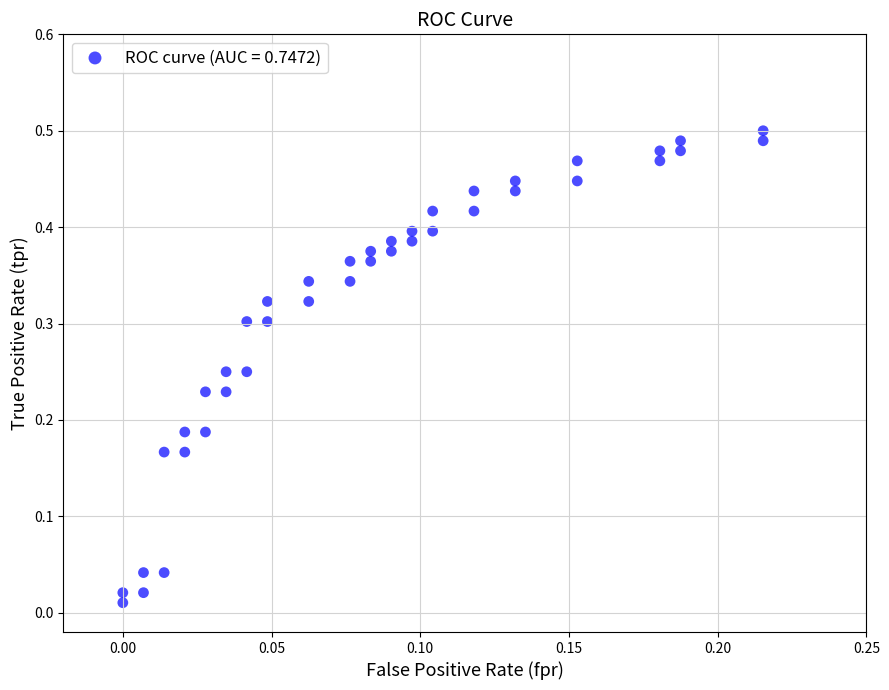

How many data points are displayed?

40